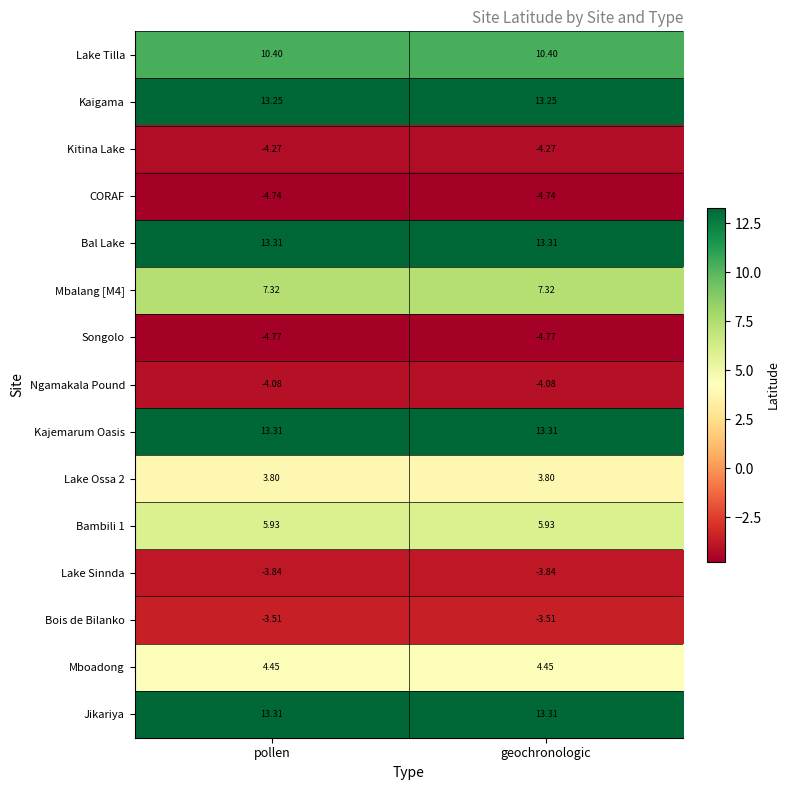

Is the value of Kaigama at geochronologic greater than the value of Kitina Lake at pollen?

Yes